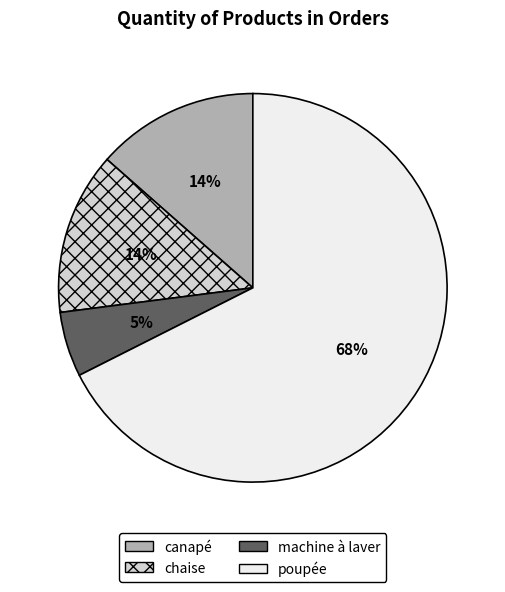

Which category has the biggest portion of the pie?

poupée